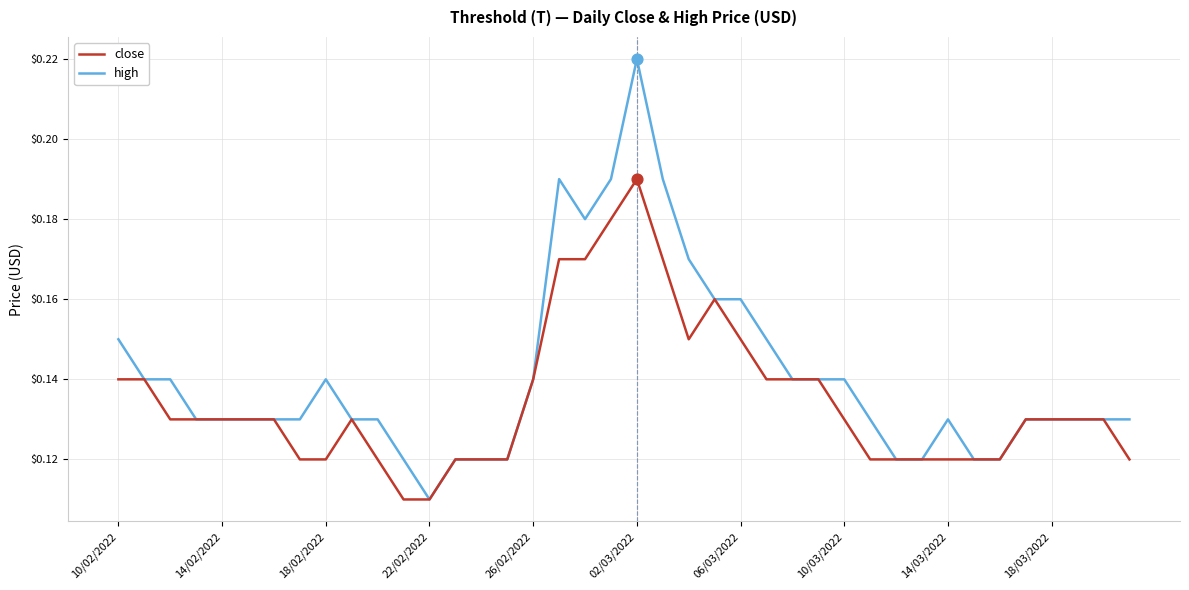

Rank the series by their average value, from highest to lowest.

high, close